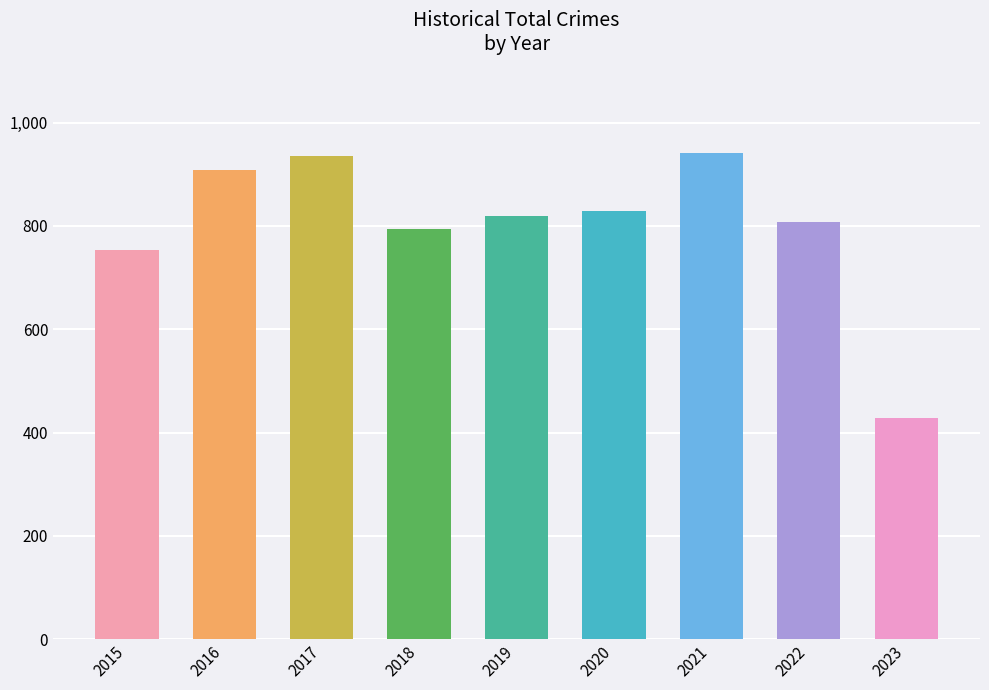

Which label corresponds to the smallest value in the chart?

2023